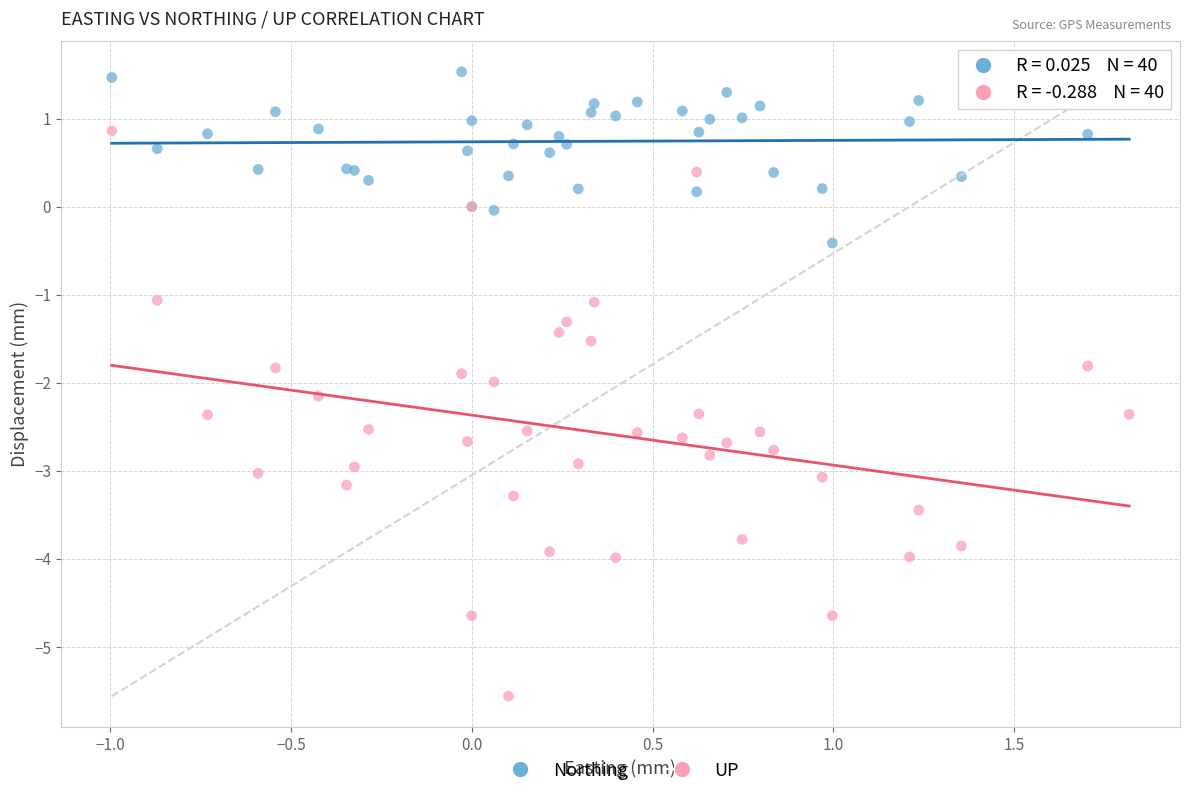

Which series reaches the minimum Y coordinate?

UP